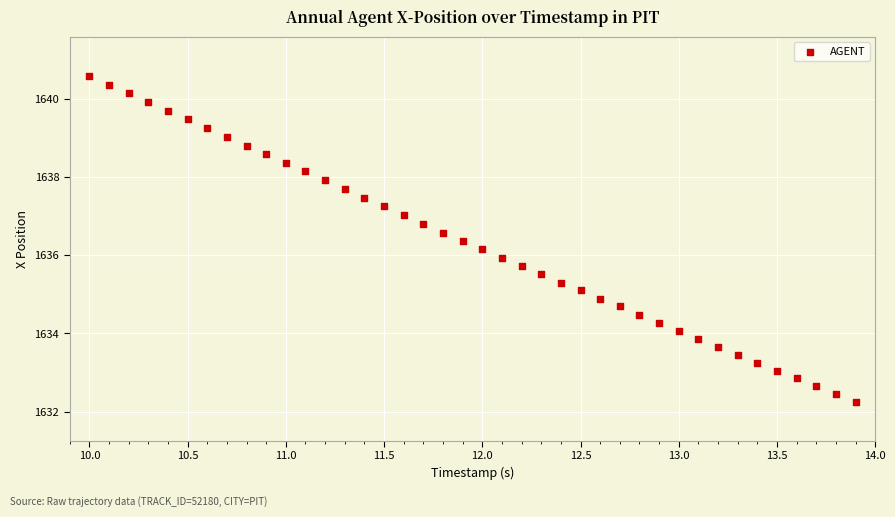

What is the range of X values (max minus min)?

3.9